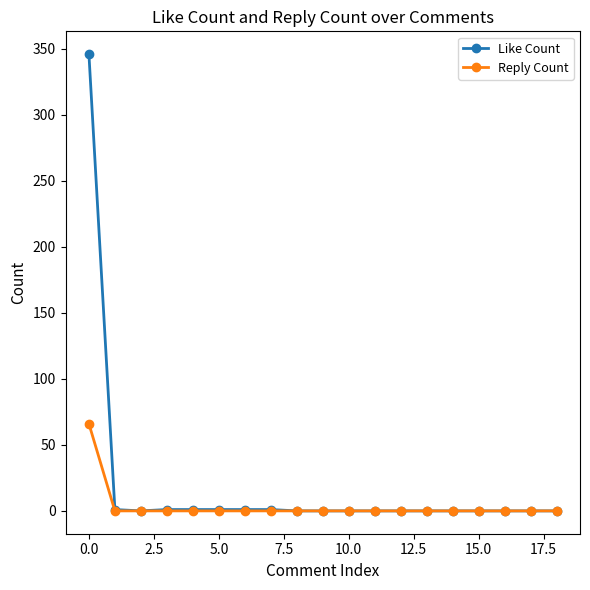

List the series in order of their peak value, highest first.

Like Count, Reply Count